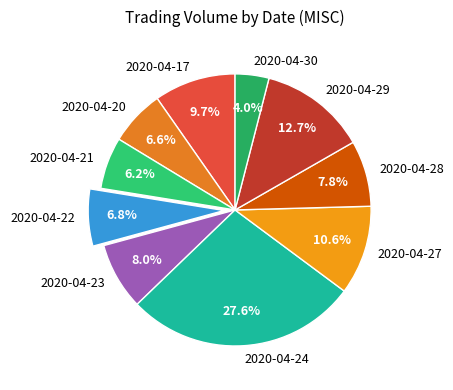

To the nearest percent, what is the difference between the largest and smallest slice percentages?

24%